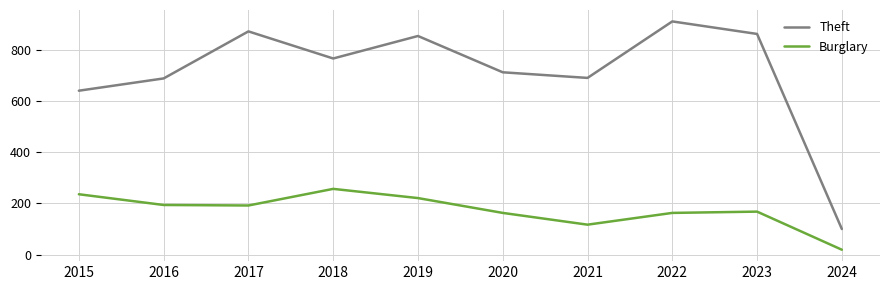

True or false: Burglary and Theft cross at least once.

False